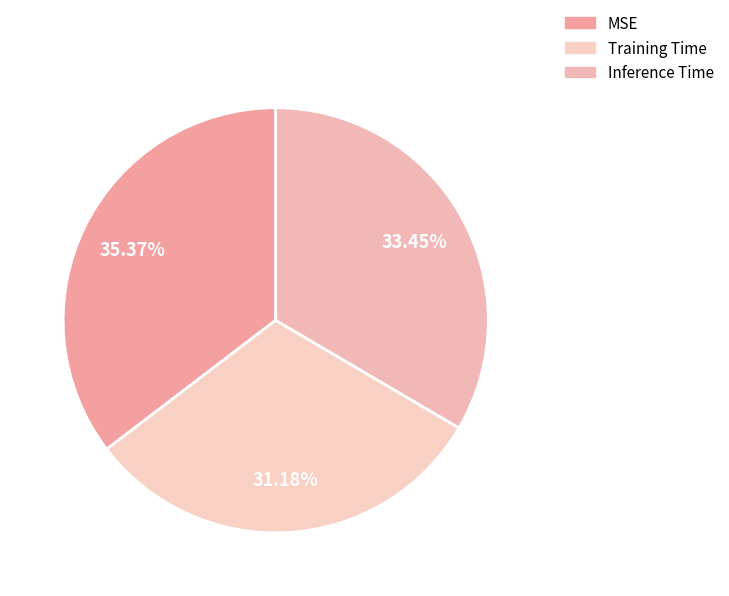

Rank the categories by value from highest to lowest.

MSE, Inference Time, Training Time